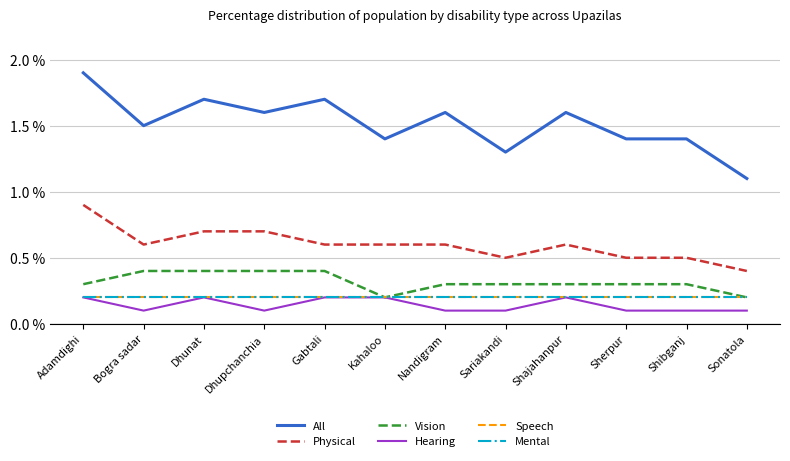

Rank the series at Sherpur from highest to lowest value.

All, Physical, Vision, Speech, Mental, Hearing